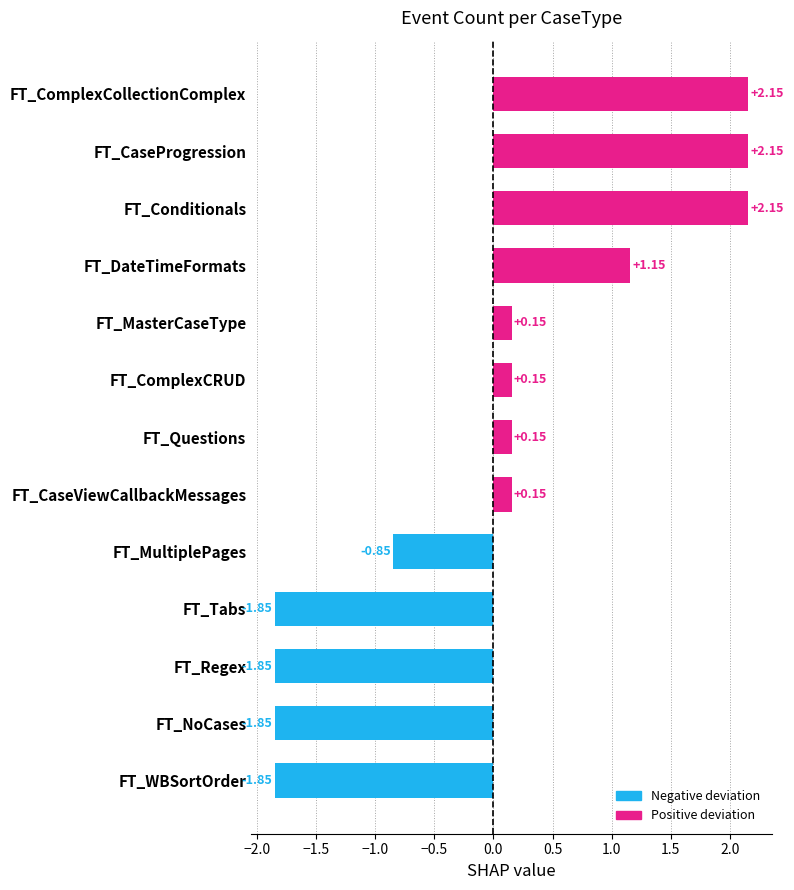

What is the label of the 9th bar from the bottom?

FT_MasterCaseType